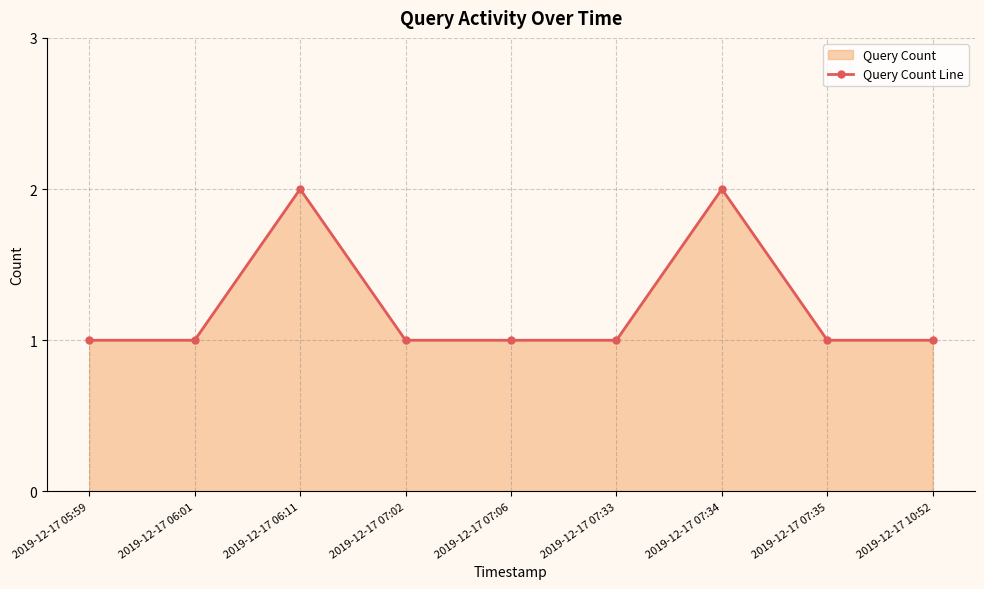

What is the label of the 1st point from the right?

2019-12-17 10:52